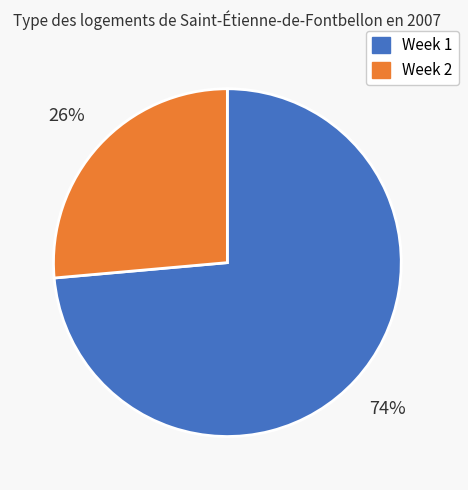

To the nearest percent, what is the combined percentage of Week 1 and Week 2?

100%